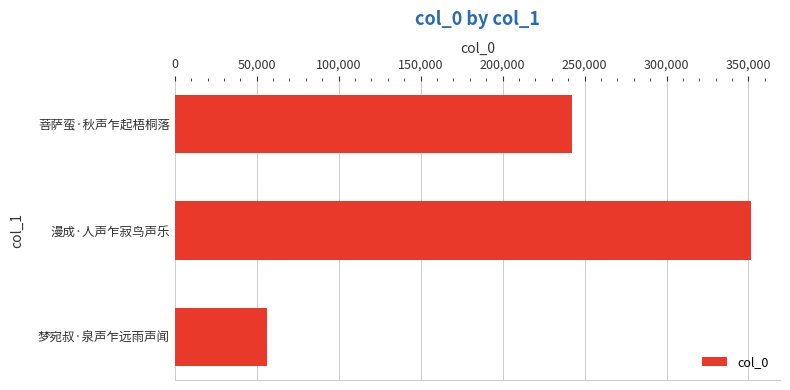

What is the label of the 2nd bar from the top?

漫成·人声乍寂鸟声乐